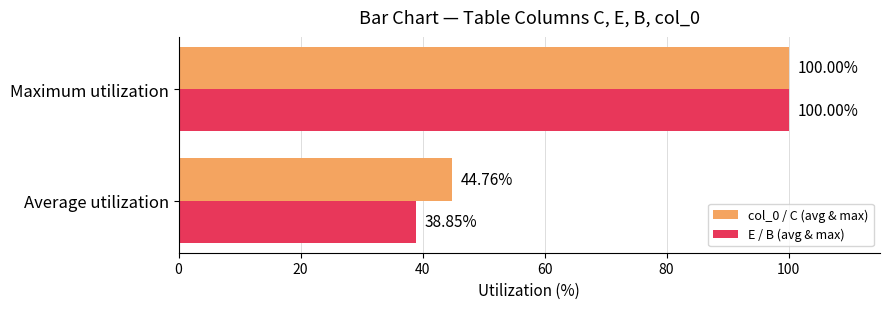

At which category does the chart reach its peak across all series?

Maximum utilization